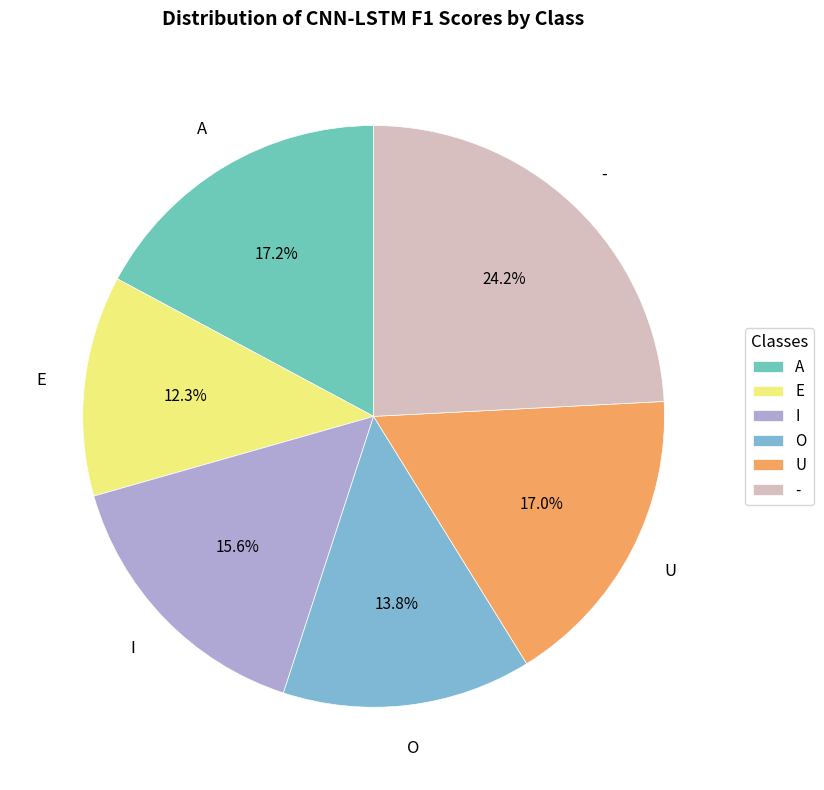

To the nearest percent, what is the combined percentage of A and E?

29%